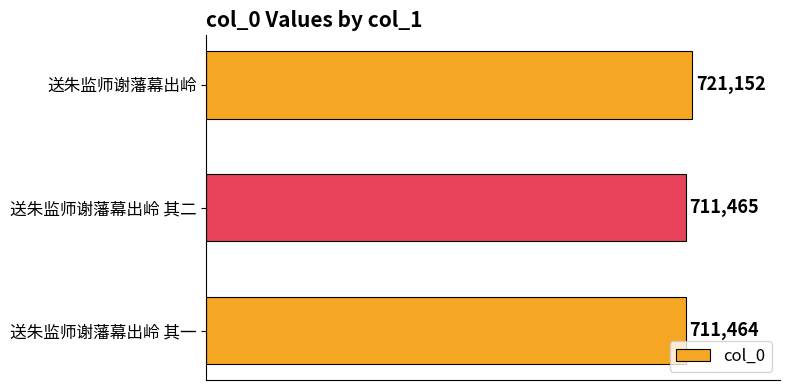

How many data points are less than 711465?

1